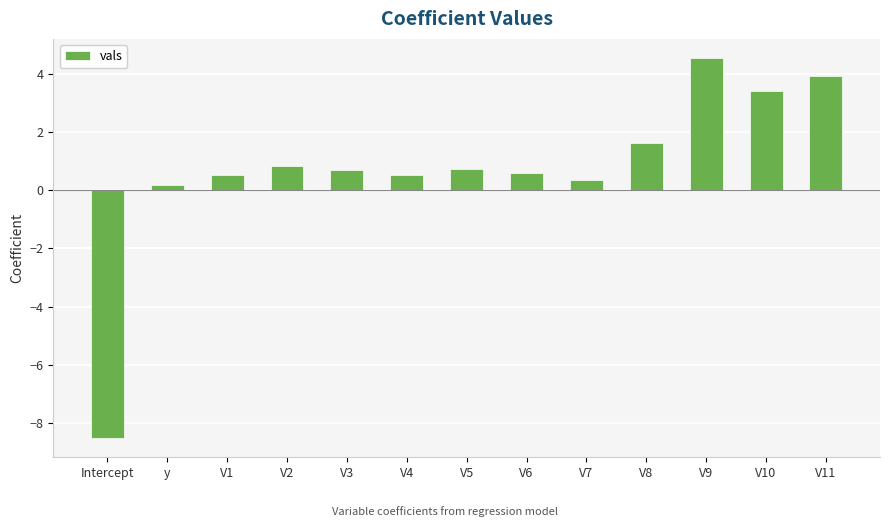

Are the bars grouped side by side (vs. stacked)?

No